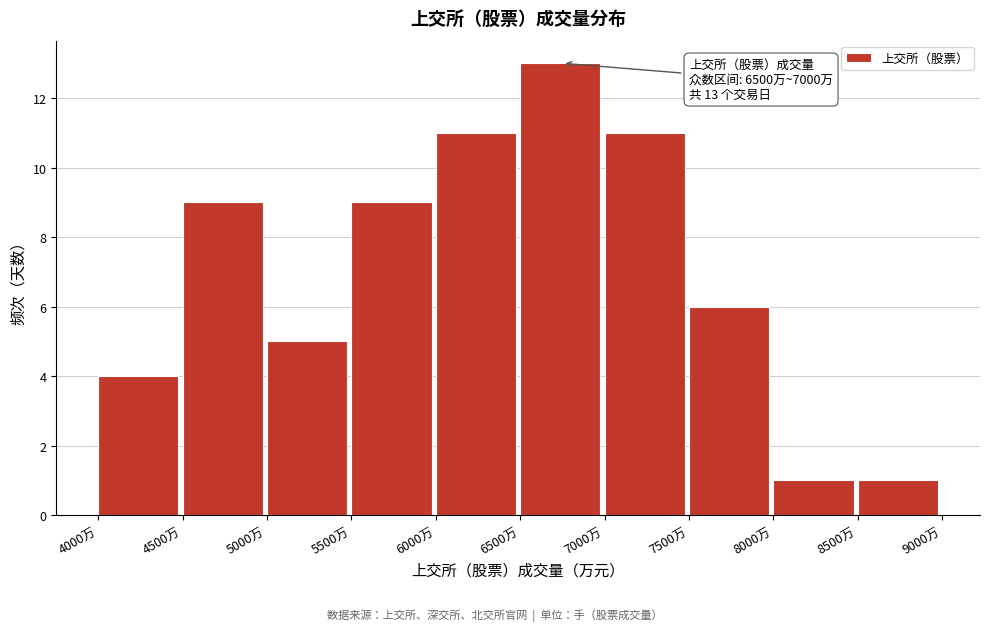

Reading right to left, extract all data points from this chart.

8500万=1	8000万=1	7500万=6	7000万=11	6500万=13	6000万=11	5500万=9	5000万=5	4500万=9	4000万=4